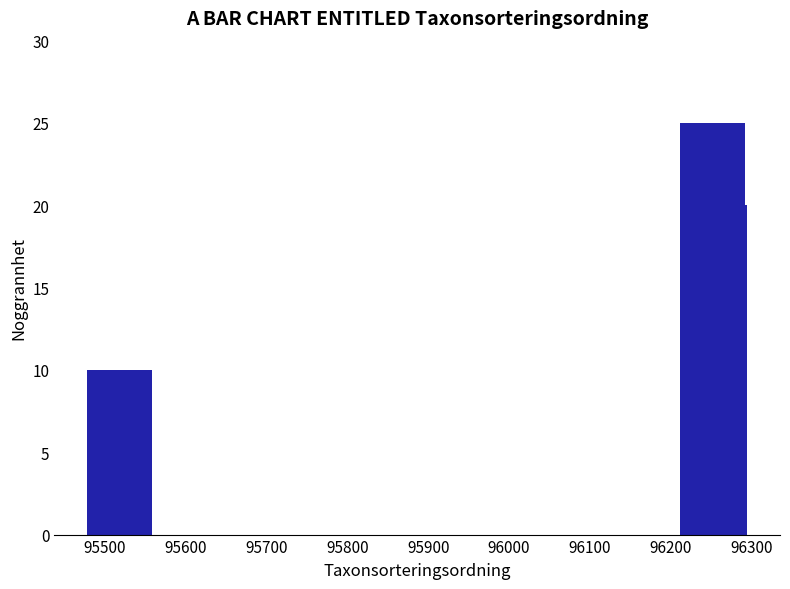

What is the value of the 1st bar from the left?

10